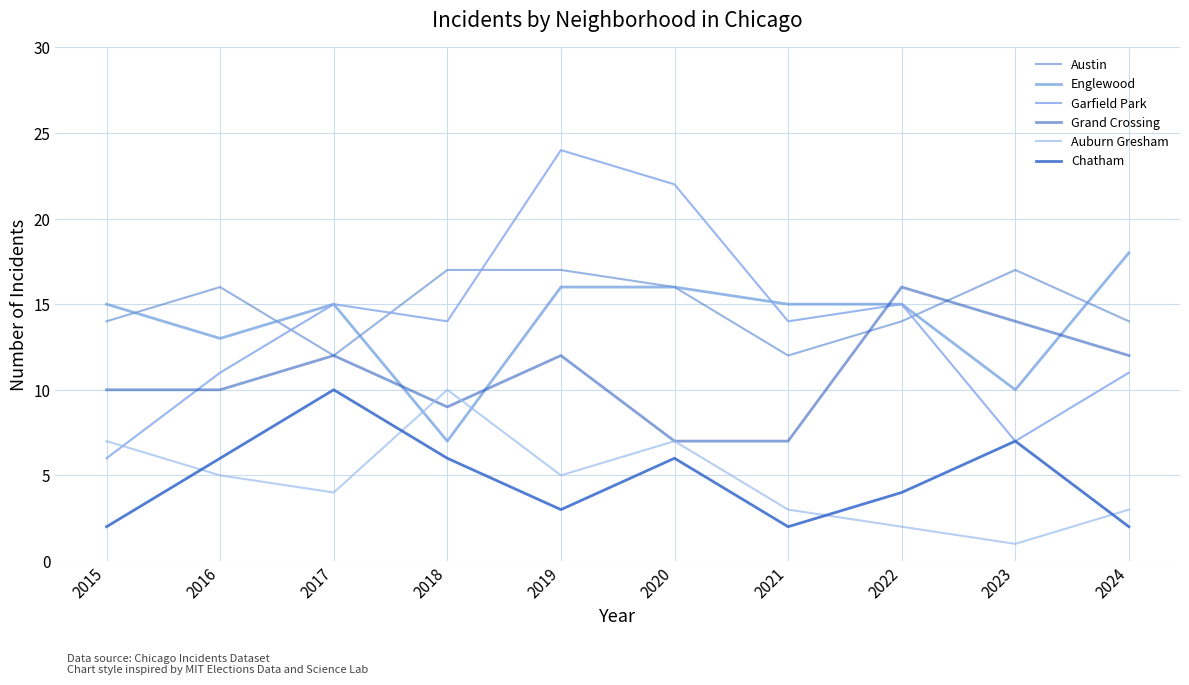

True or false: Auburn Gresham and Englewood cross at least once.

True